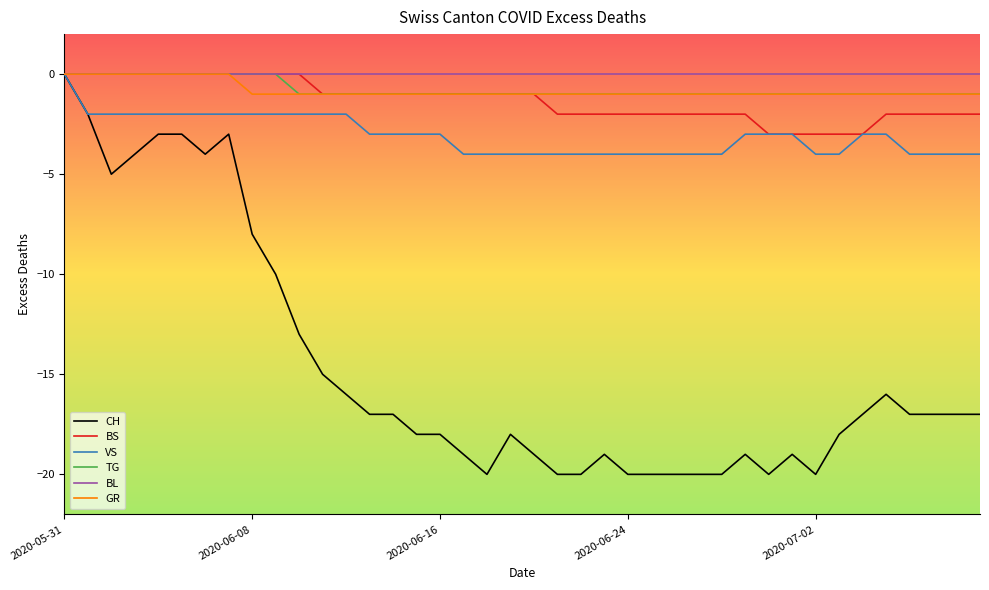

Which series has the widest spread of values?

CH